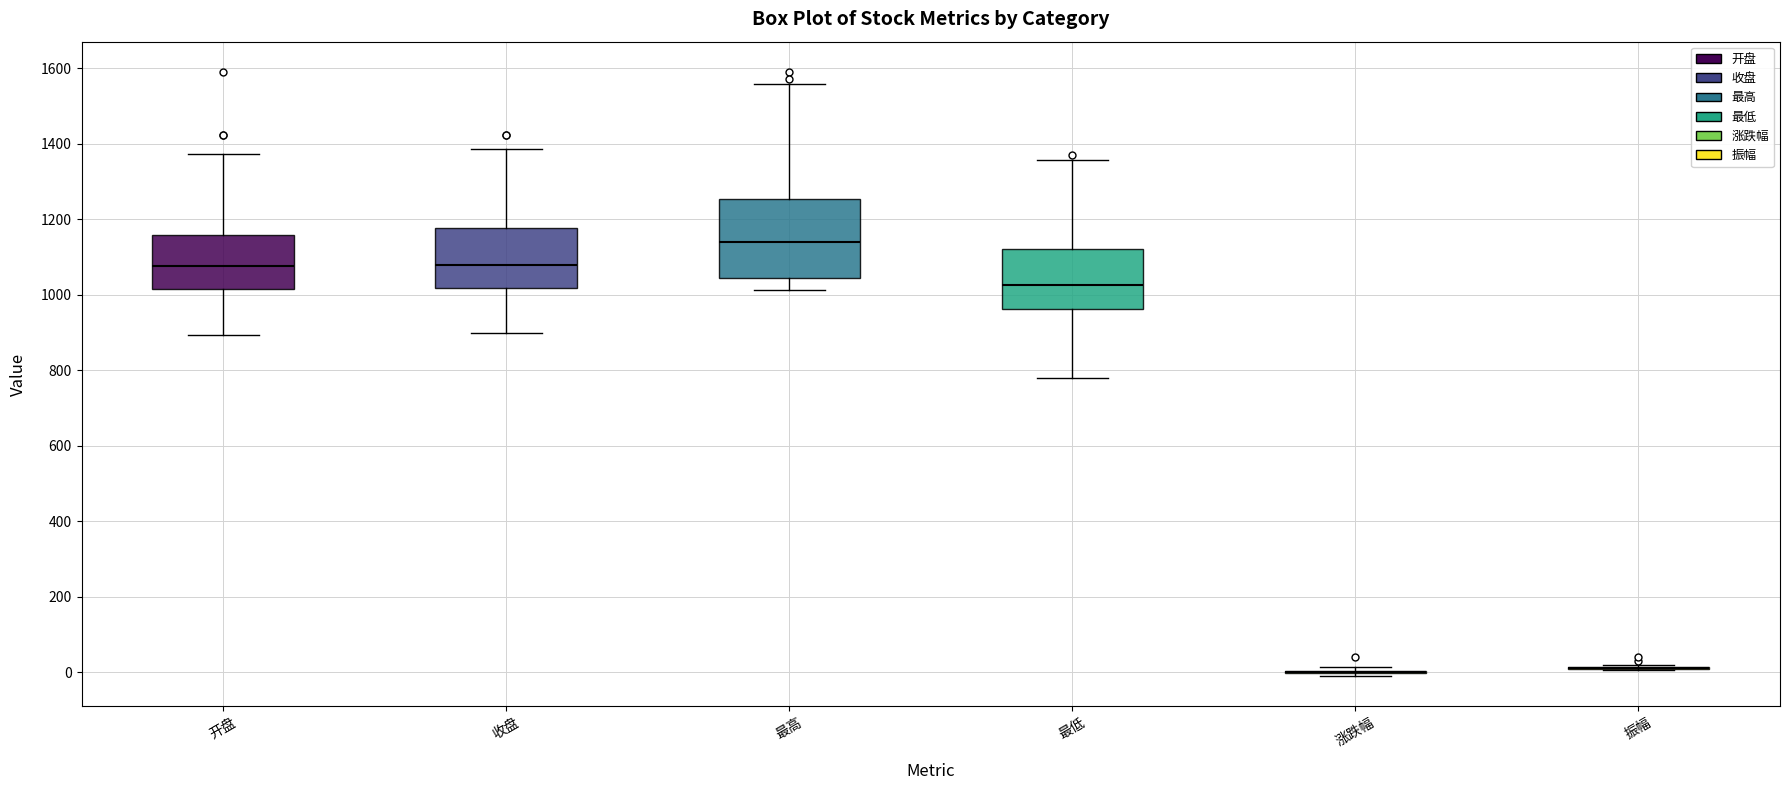

Comparing the boxes themselves (not the whiskers), which one is the tallest?

最高